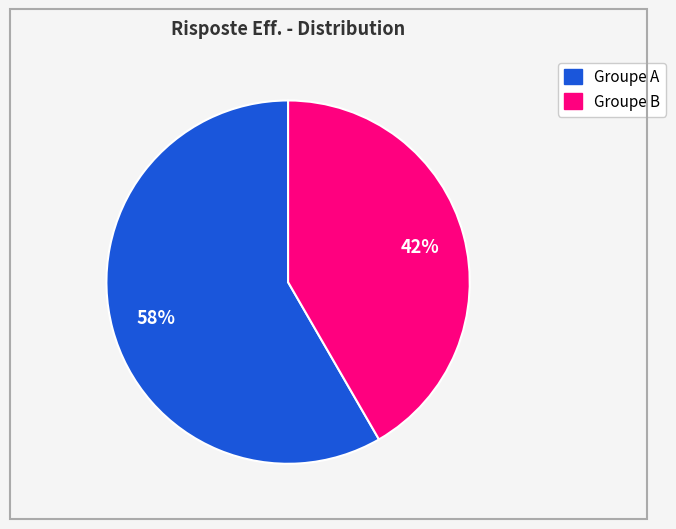

Is there a majority slice in this chart?

Yes